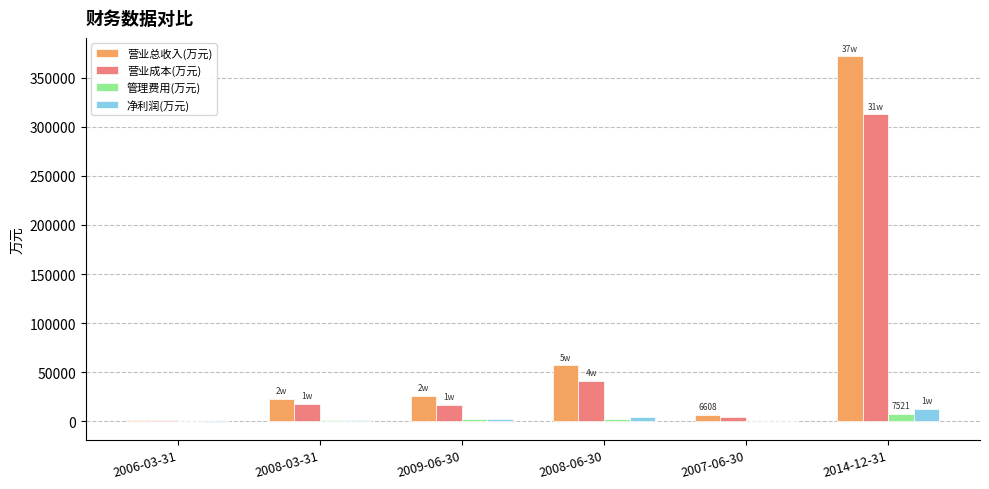

Between 2008-03-31 and 2008-06-30, which series saw the biggest shift?

营业总收入(万元)